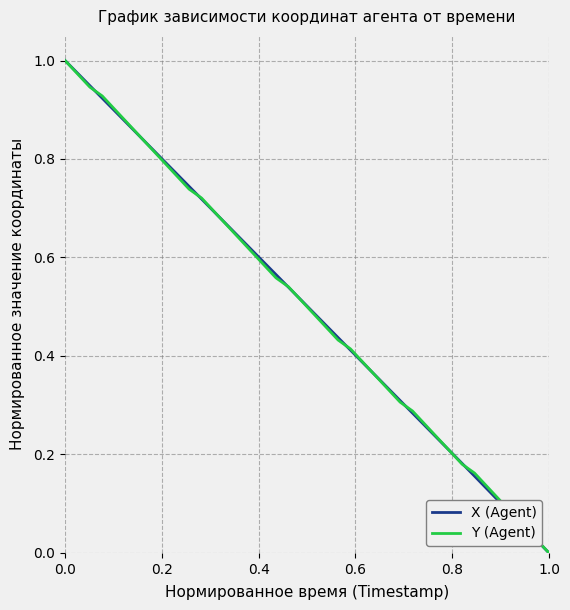

How many lines are shown in the chart?

2